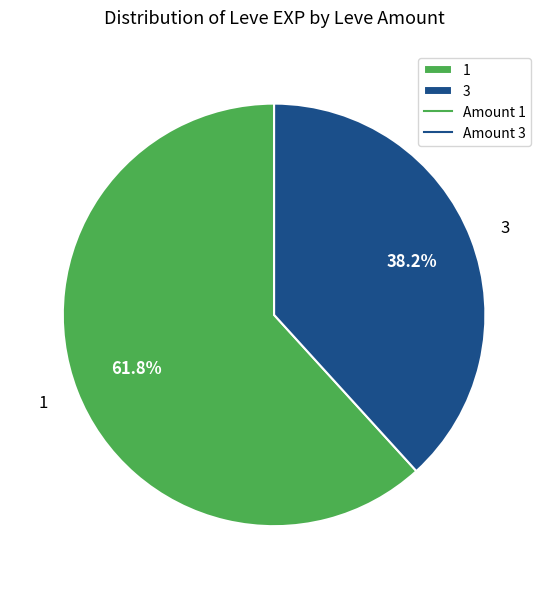

Count the number of slices in the pie.

2